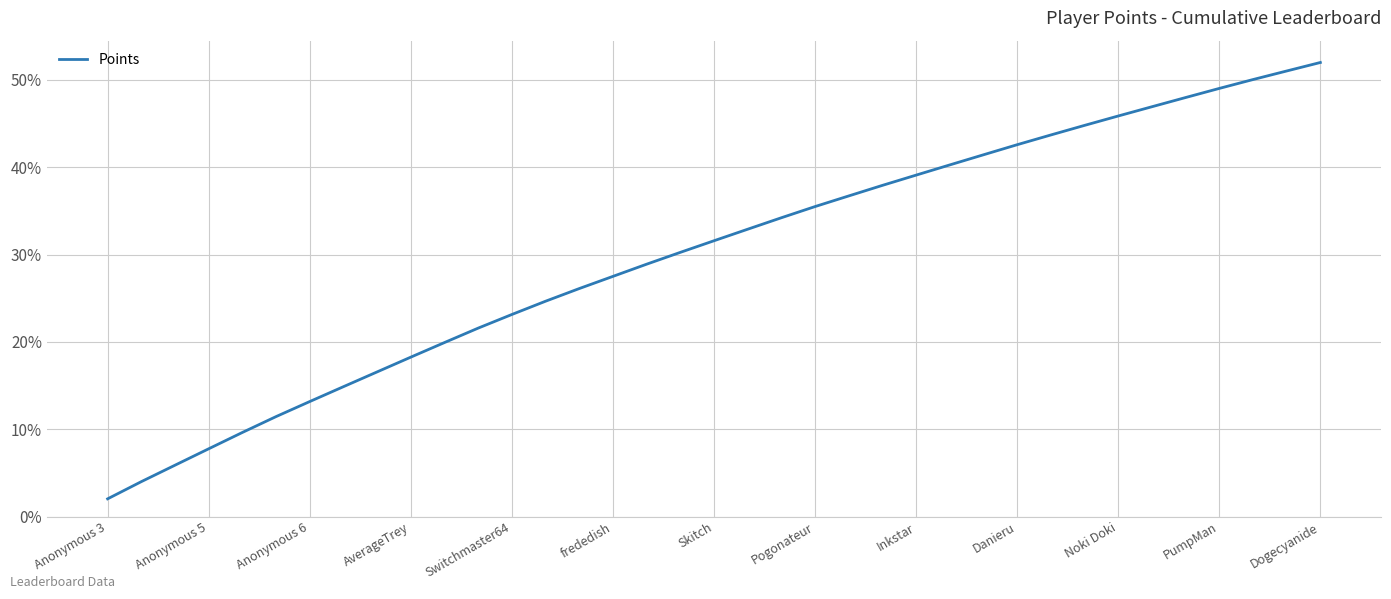

What is the smallest value displayed?

2.0